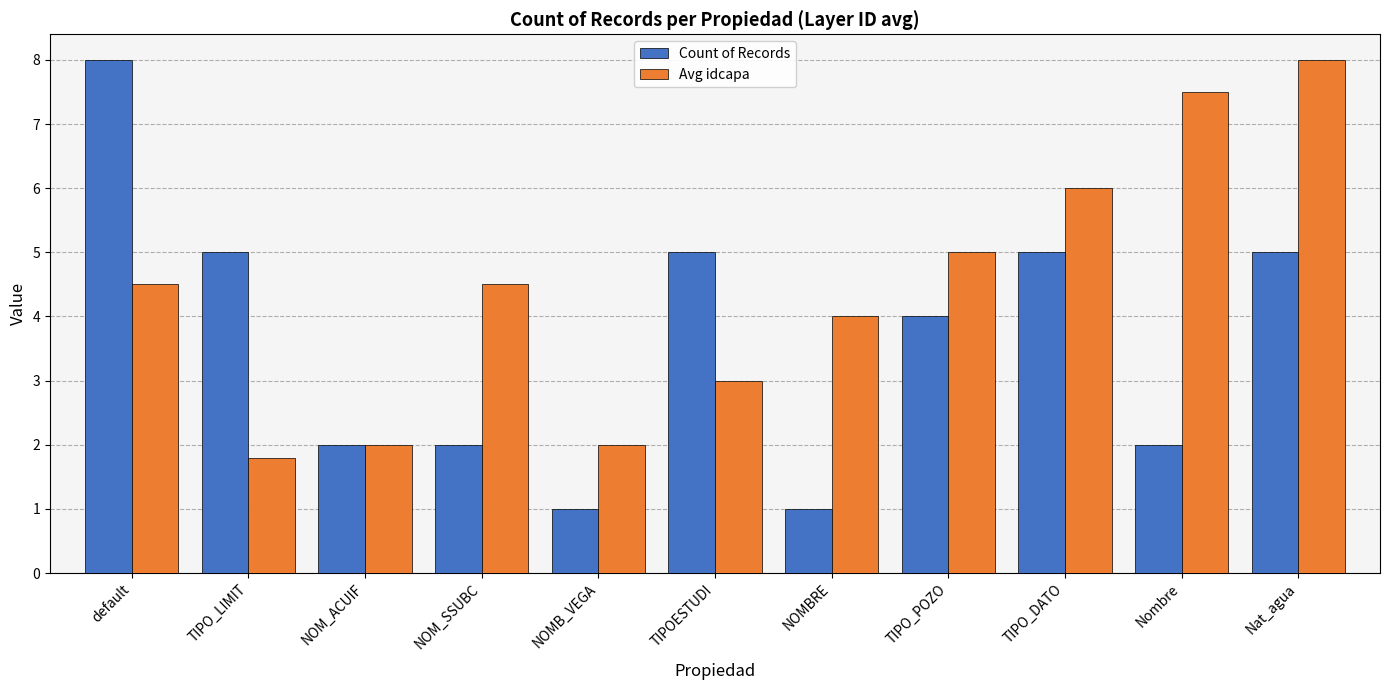

Which category has the highest value in the Count of Records series?

default